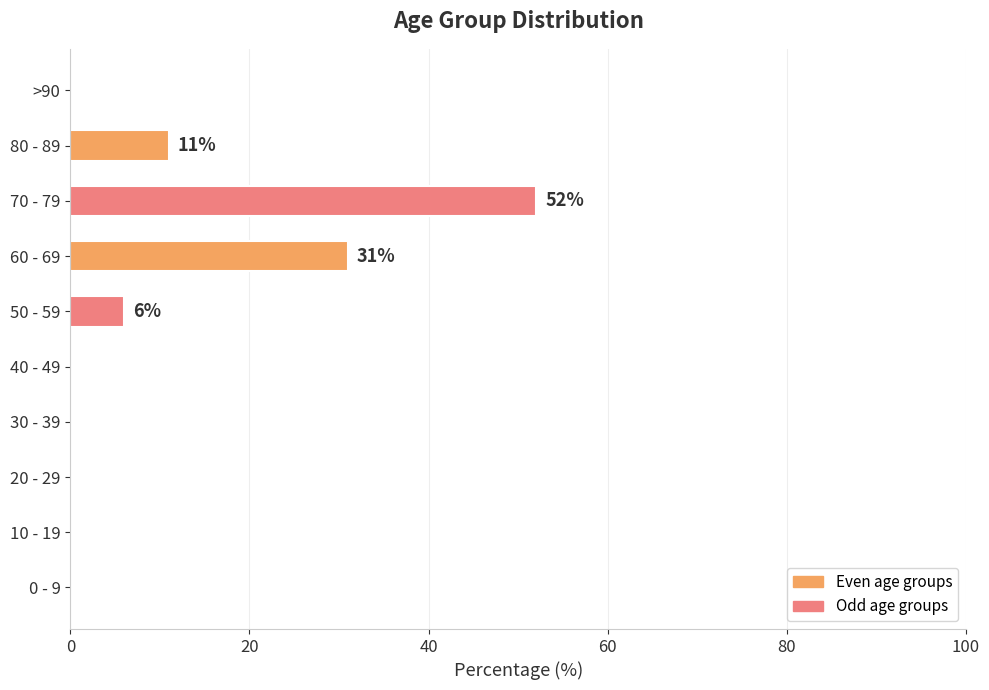

Reading bottom to top, what are all the values shown in this chart?

0 - 9=0	10 - 19=0	20 - 29=0	30 - 39=0	40 - 49=0	50 - 59=6	60 - 69=31	70 - 79=52	80 - 89=11	>90=0